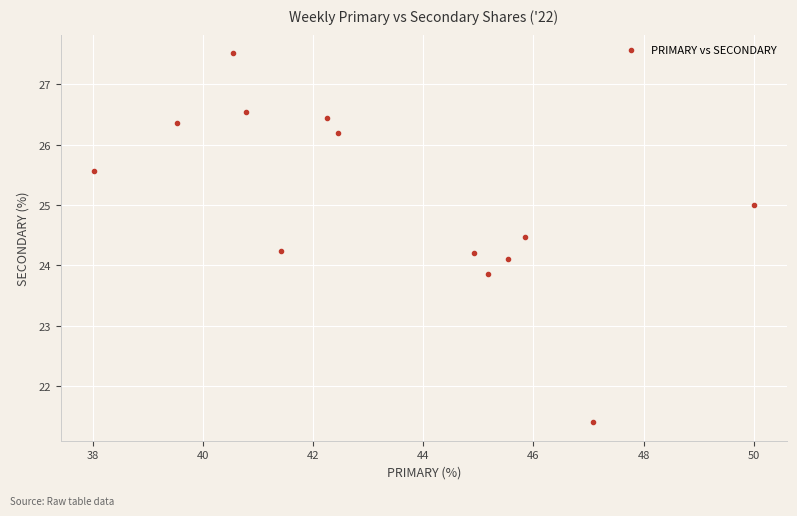

What is the range of X values (max minus min)?

12.0